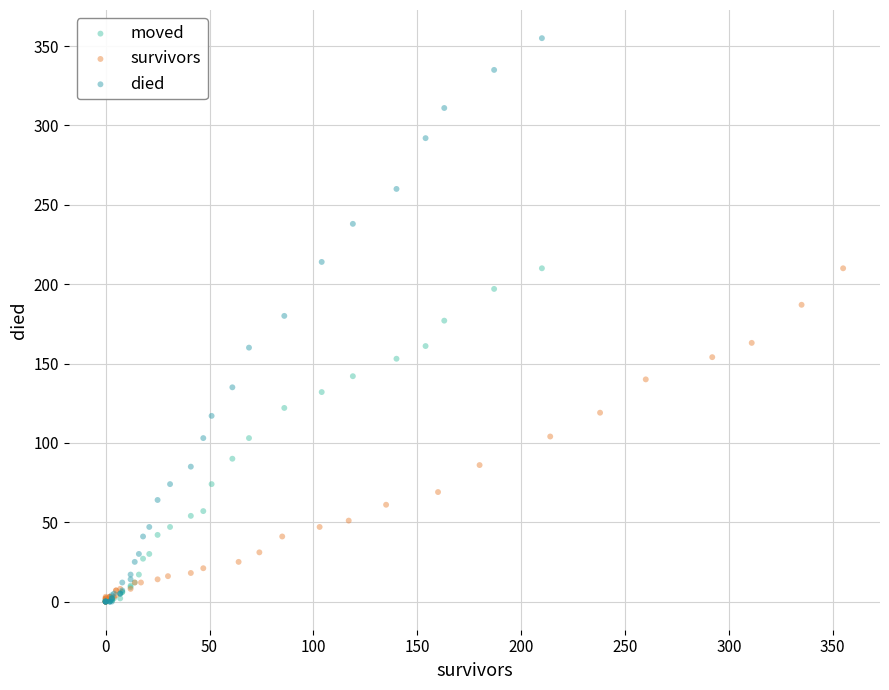

Which series reaches the maximum Y coordinate?

died